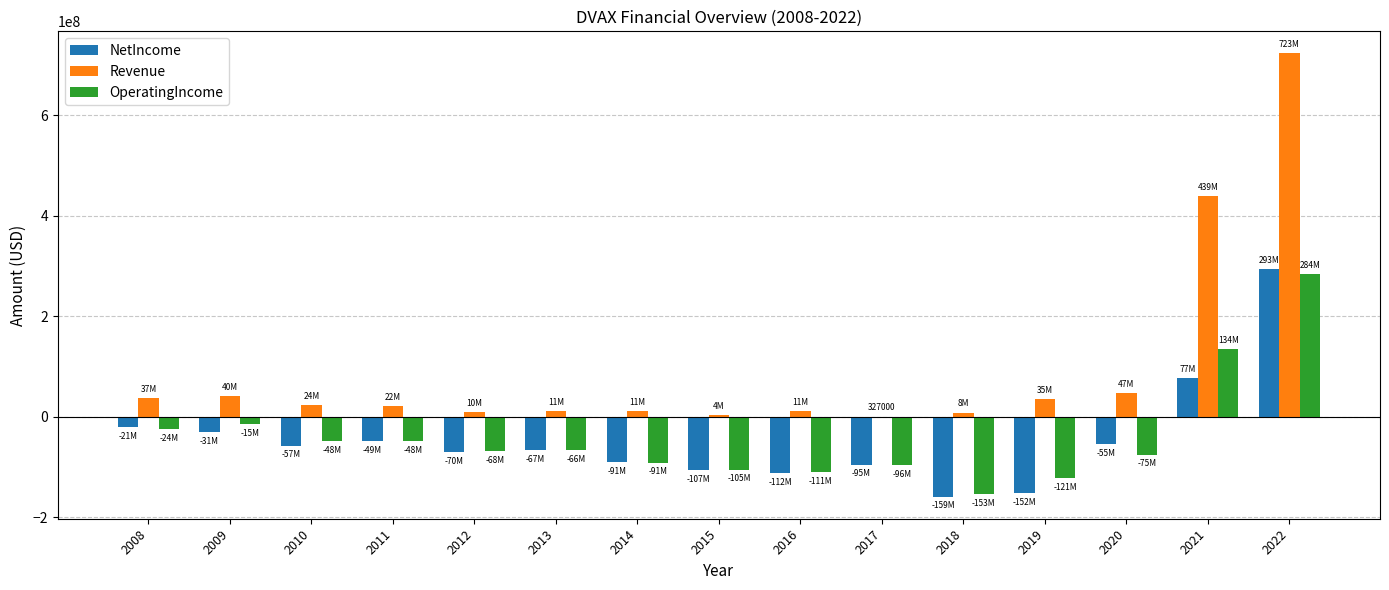

The value of OperatingIncome at 2018 is -230492147. True or false?

False